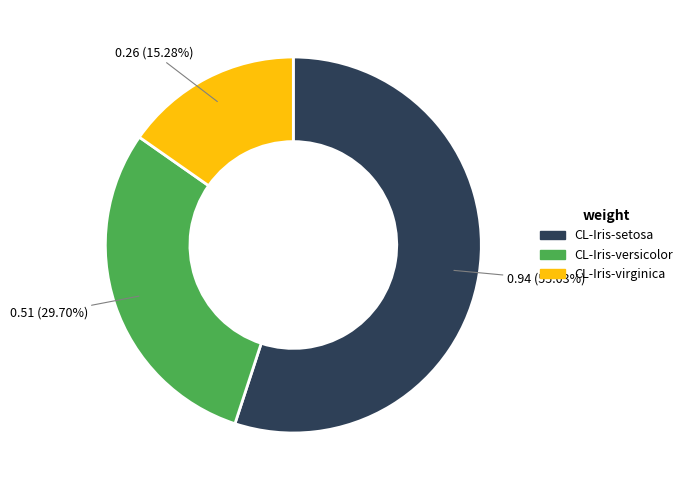

Which category has the biggest portion of the pie?

CL-Iris-setosa